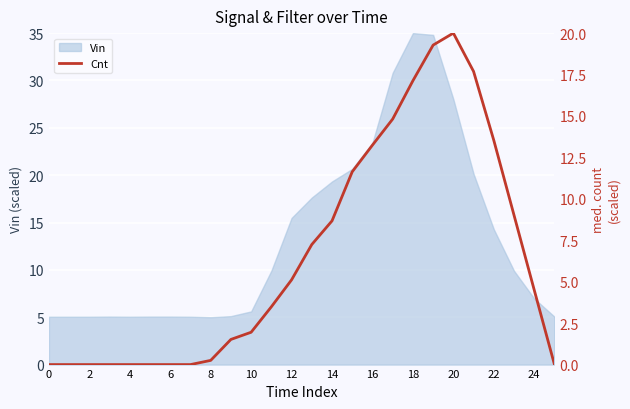

The value of Vin at 12 is 15.5. True or false?

True